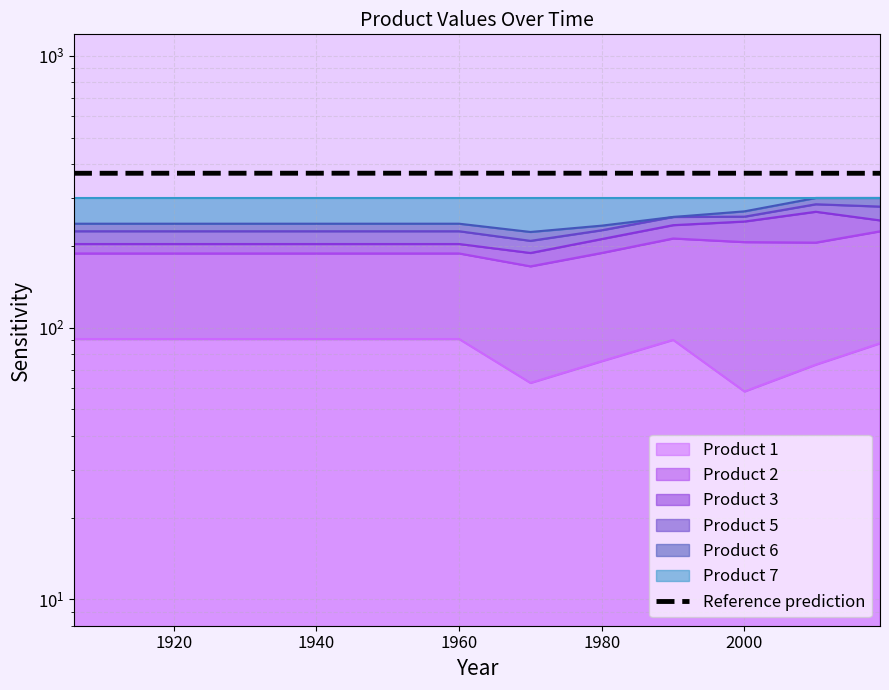

True or false: there are more than 2 points higher than both neighbors.

False